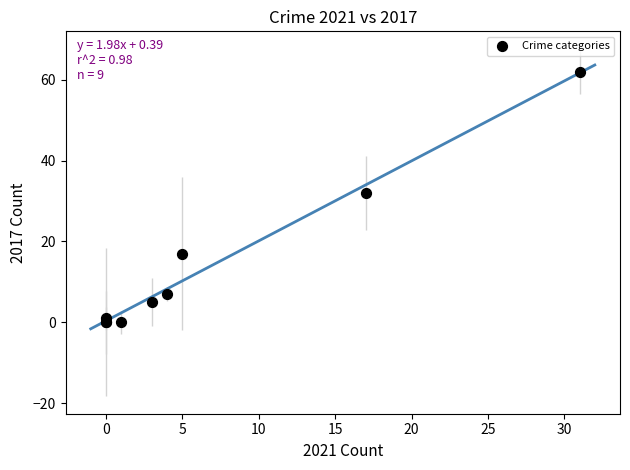

What Y value in the scatter plot is closest to 31?

32